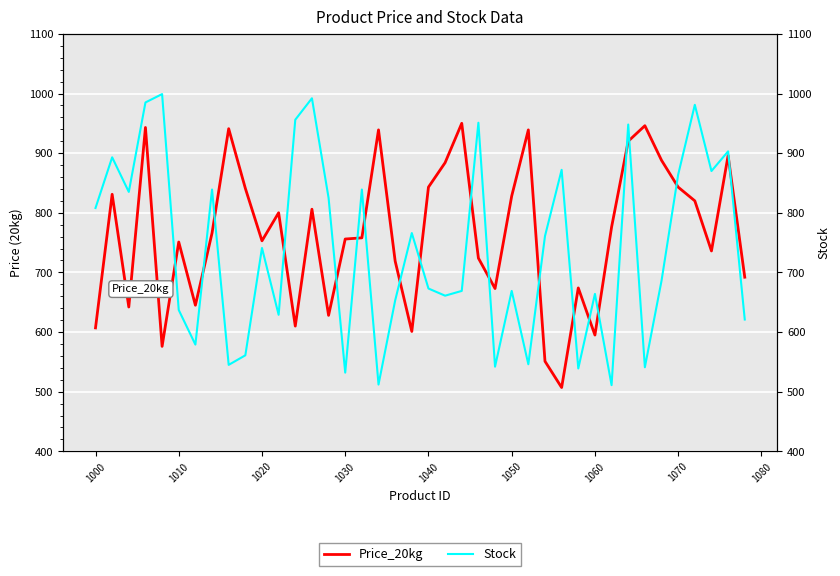

How many values in the Price_20kg series are below 766?

20